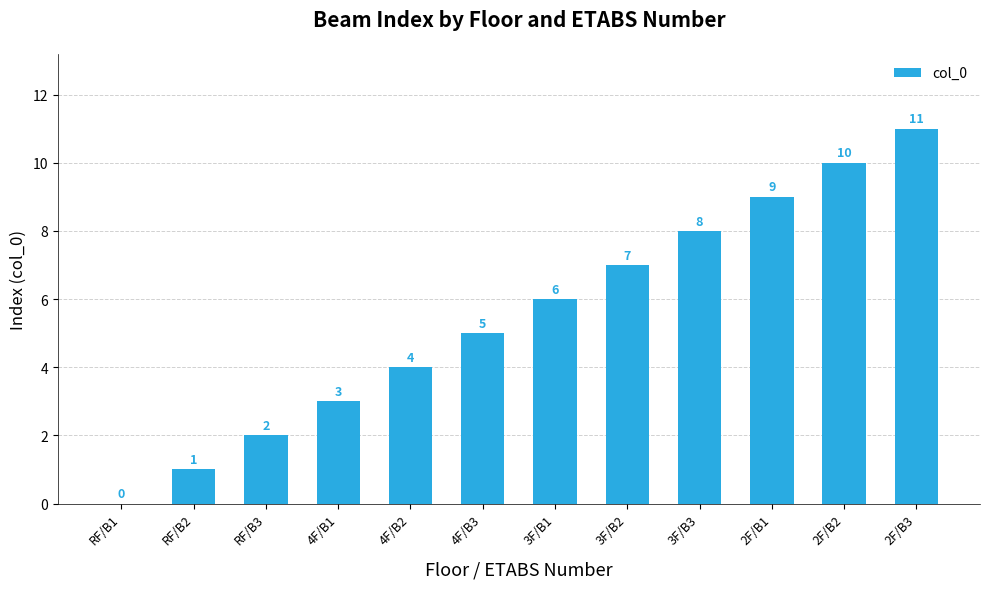

Between RF/B1 and 2F/B3, which is larger?

2F/B3